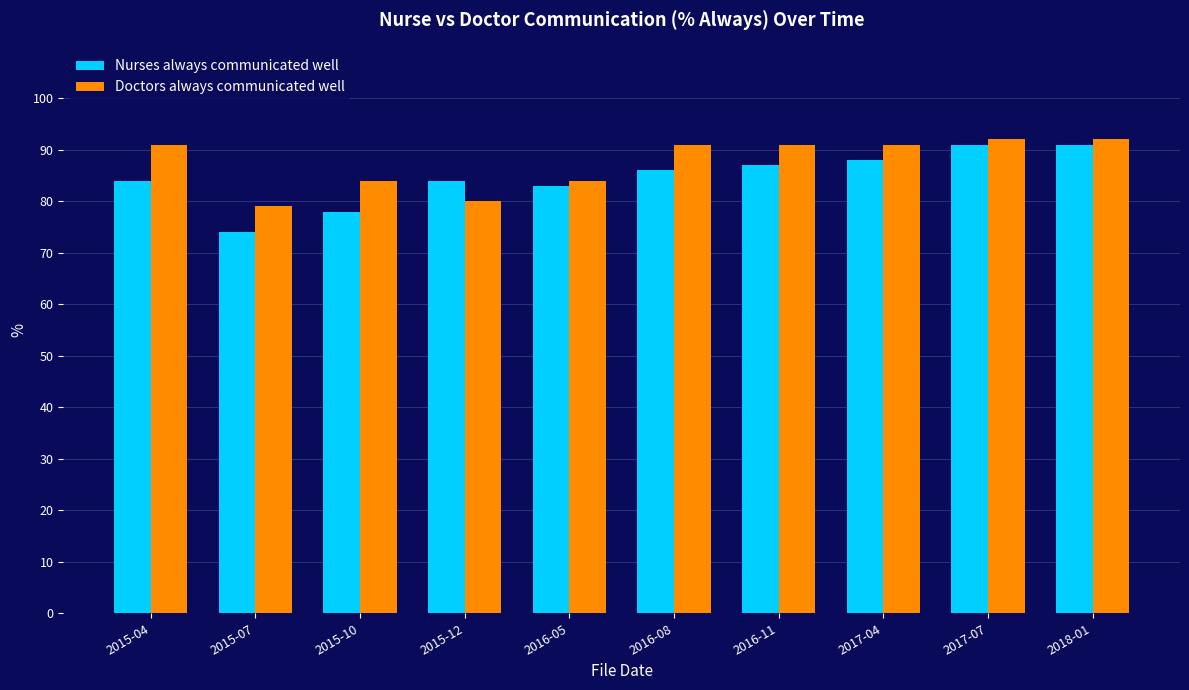

Is the value of Nurses always communicated well at 2015-12 greater than the value of Doctors always communicated well at 2016-08?

No